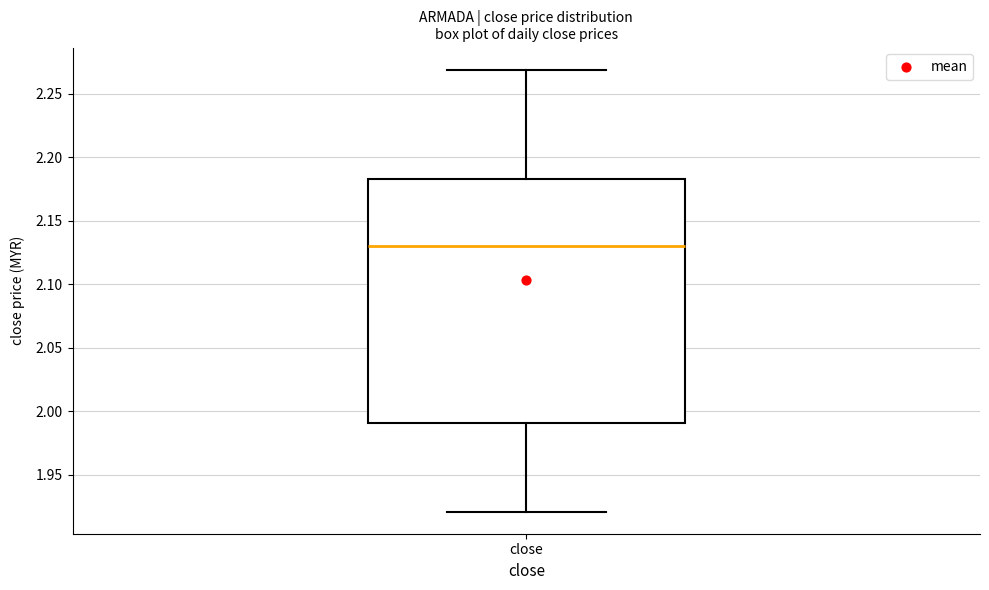

Where does the lower whisker of the box for close end on the y-axis? The values are not printed on the chart, so give them approximately, as read against the axis.

1.920